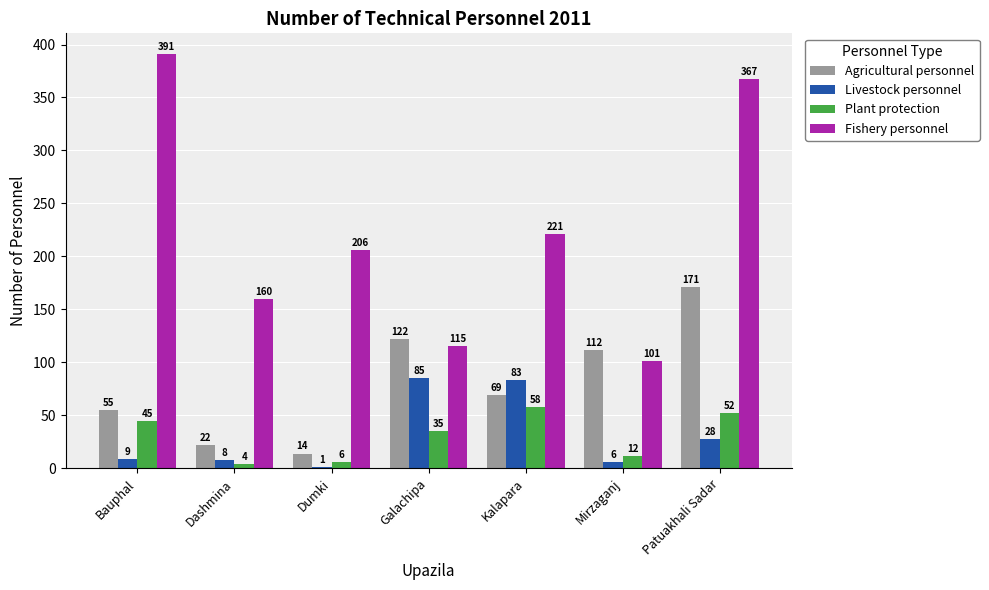

How many groups of bars are there?

7